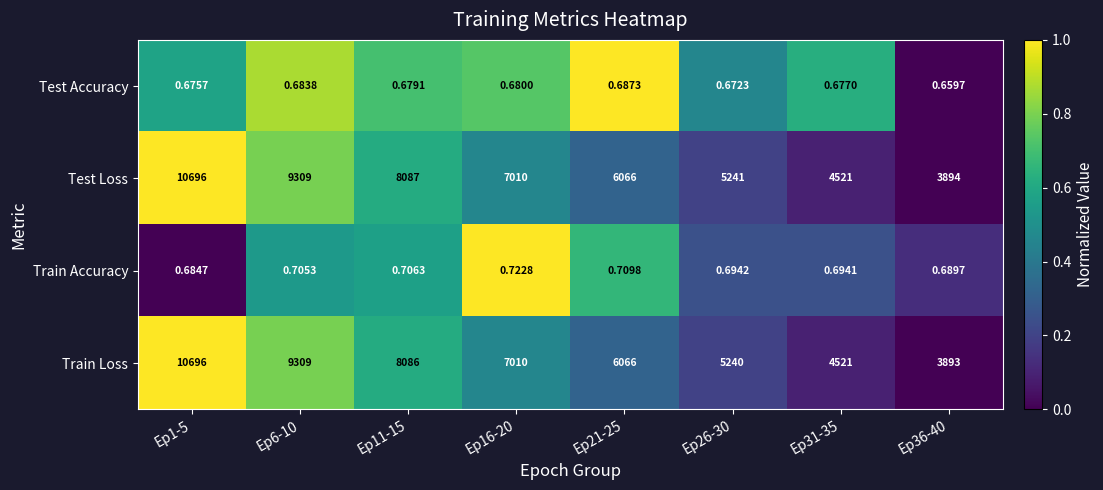

Which series has the largest range (max minus min)?

Train Loss